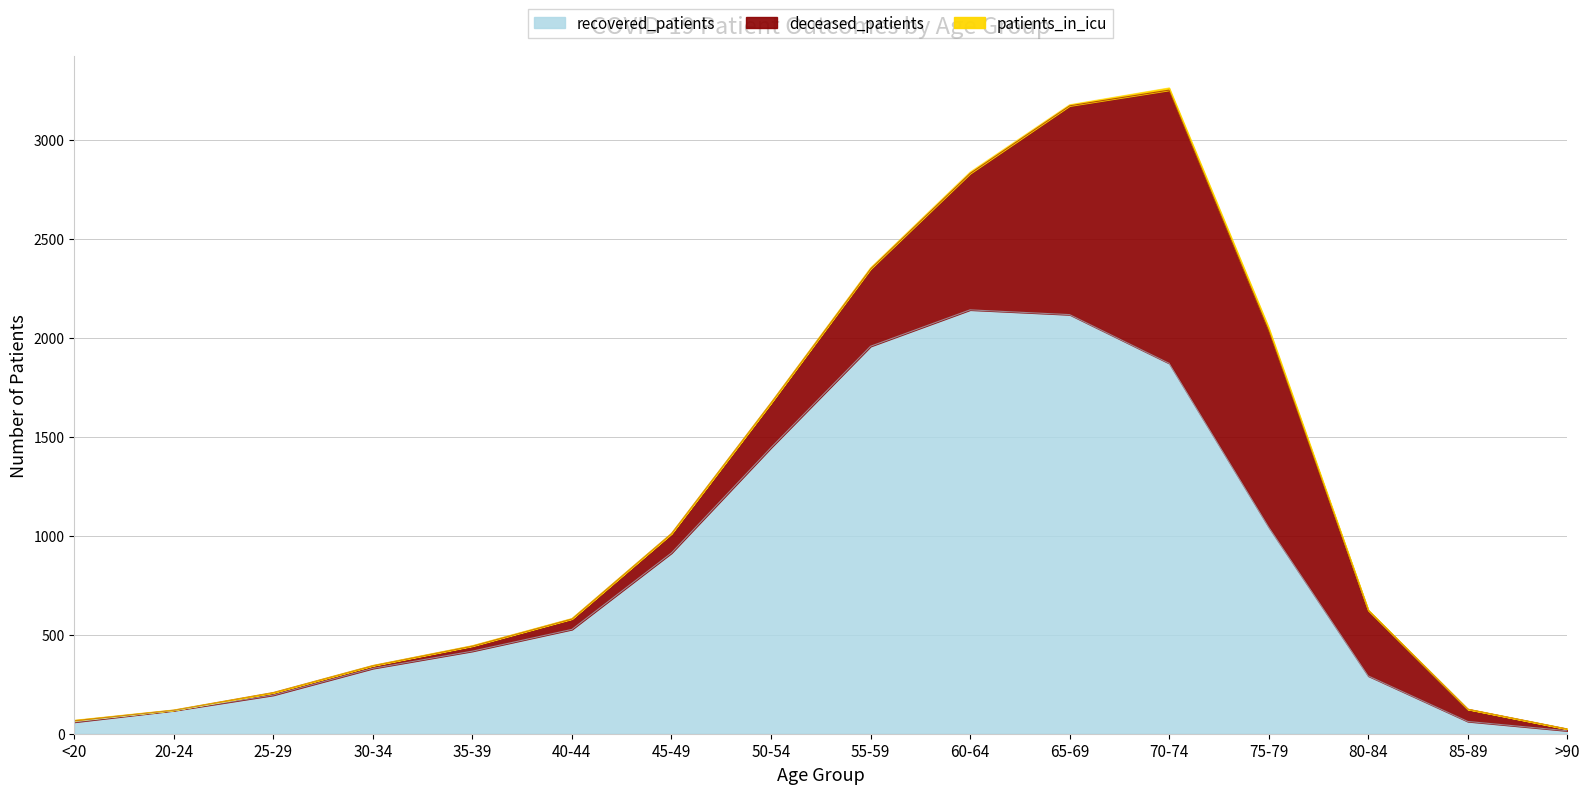

Reading right to left, list all the values displayed in this chart.

recovered_patients: 15	62	292	1044	1871	2117	2141	1957	1445	913	527	417	330	195	117	59
deceased_patients: 9	62	331	993	1380	1055	689	391	226	98	53	26	14	13	2	7
patients_in_icu: 0	0	2	14	11	5	7	5	1	1	2	2	1	0	1	2